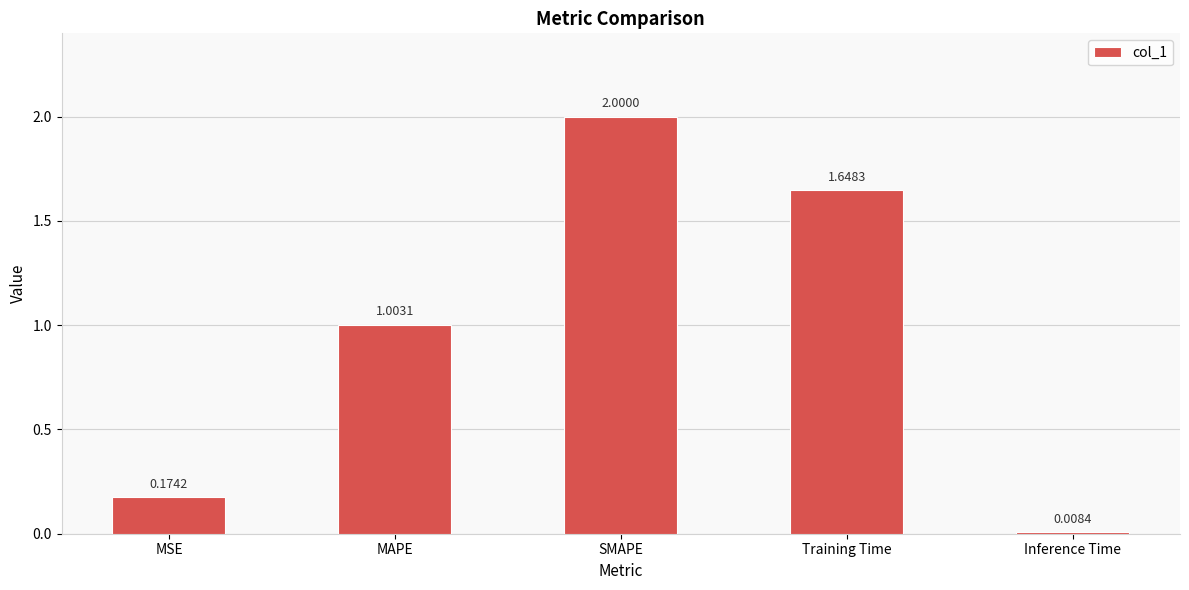

List the labels in order of value, largest first.

SMAPE, Training Time, MAPE, MSE, Inference Time